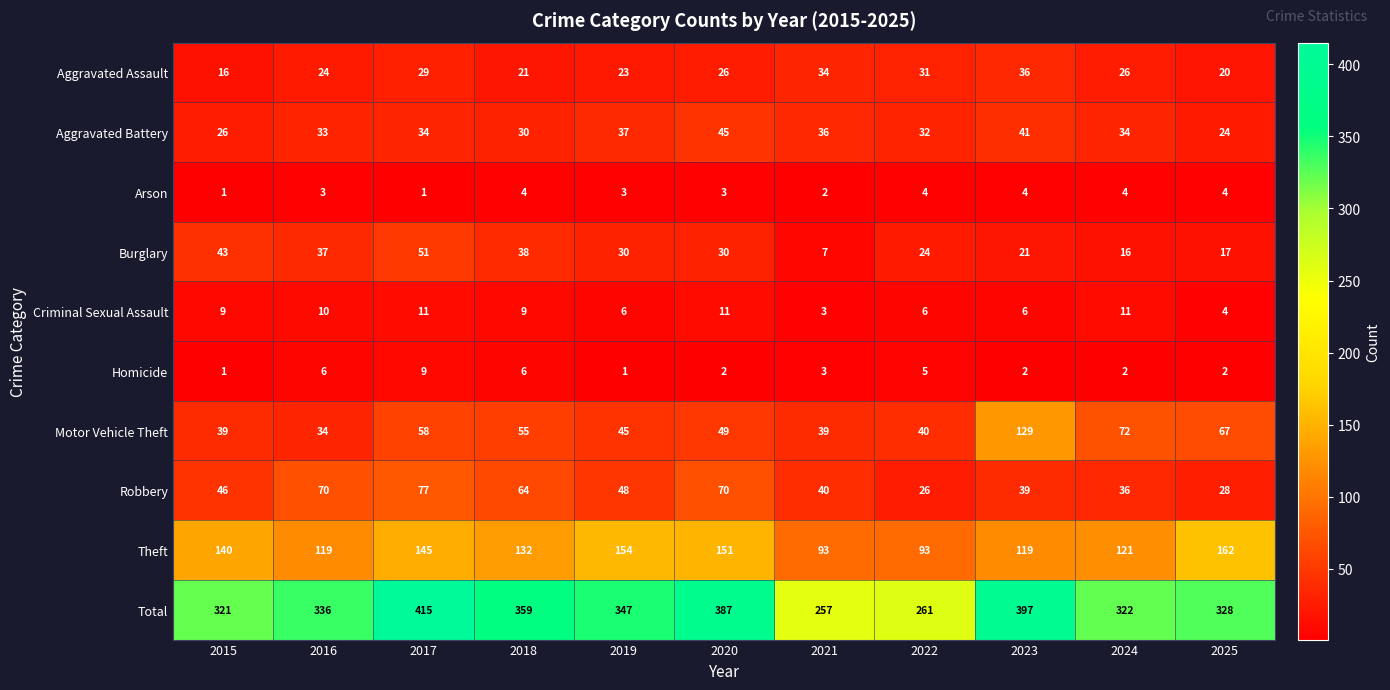

Which series has the largest total across all categories?

Total